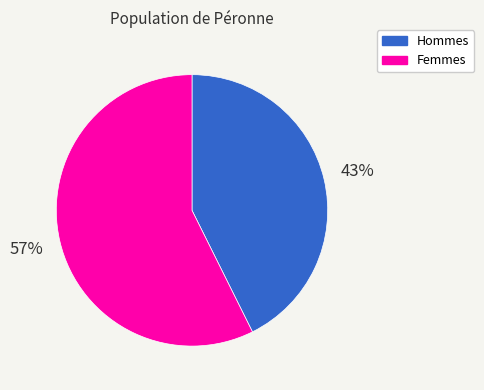

To the nearest percent, what is the average slice percentage?

50%